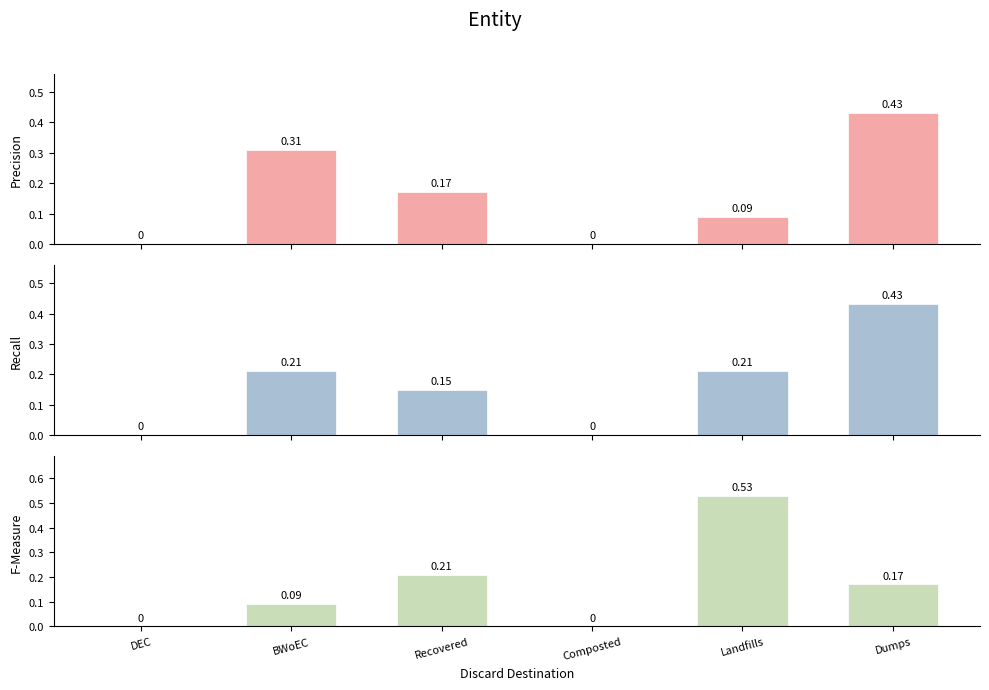

At which category is the sum across all series the highest?

Dumps